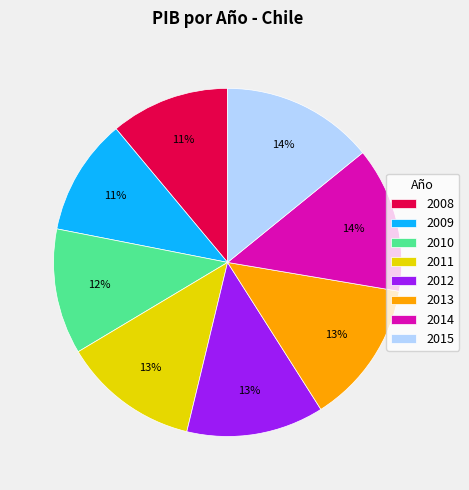

What is the ratio of the value at 2012 to the value at 2011?

1.0